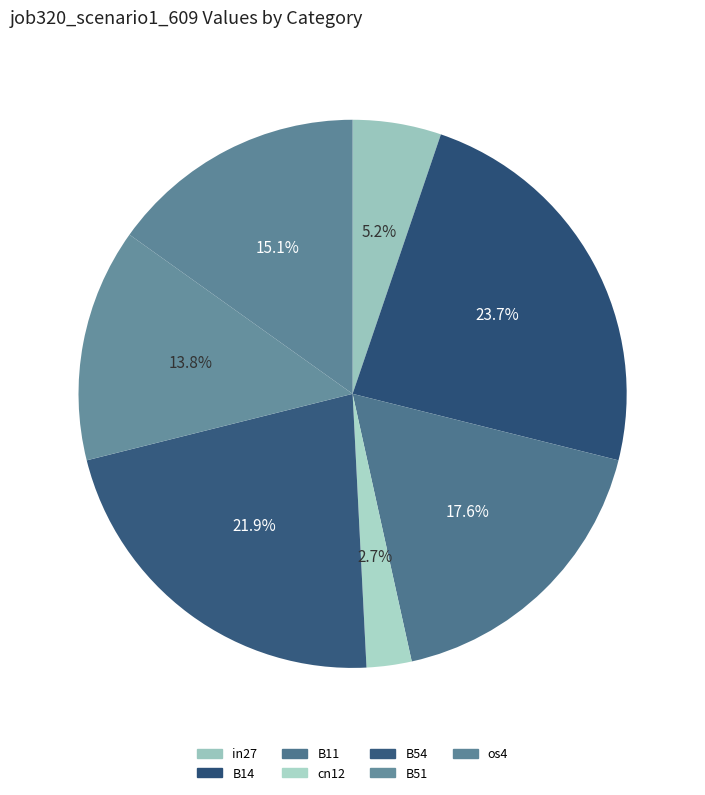

True or false: B54 accounts for 31% of the total.

False